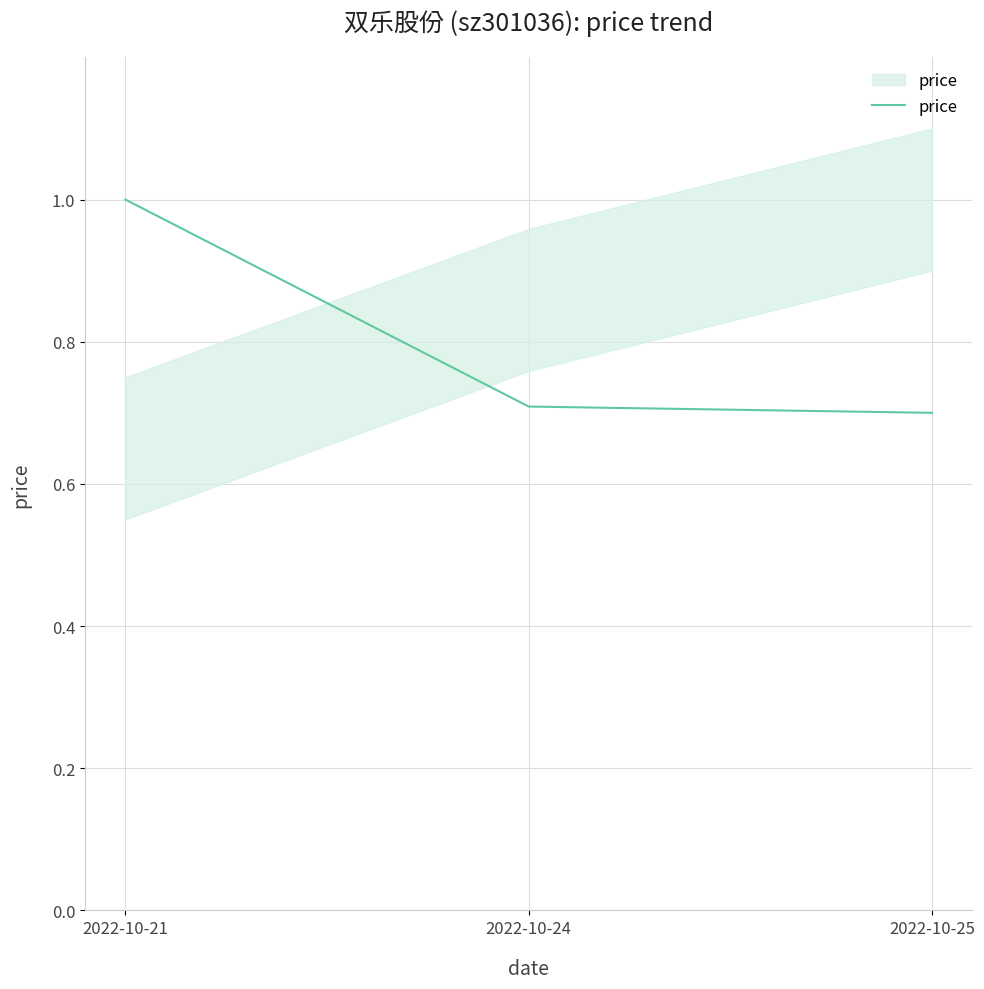

Reading right to left, list all the values displayed in this chart.

2022-10-25=0.7	2022-10-24=0.7	2022-10-21=1.0